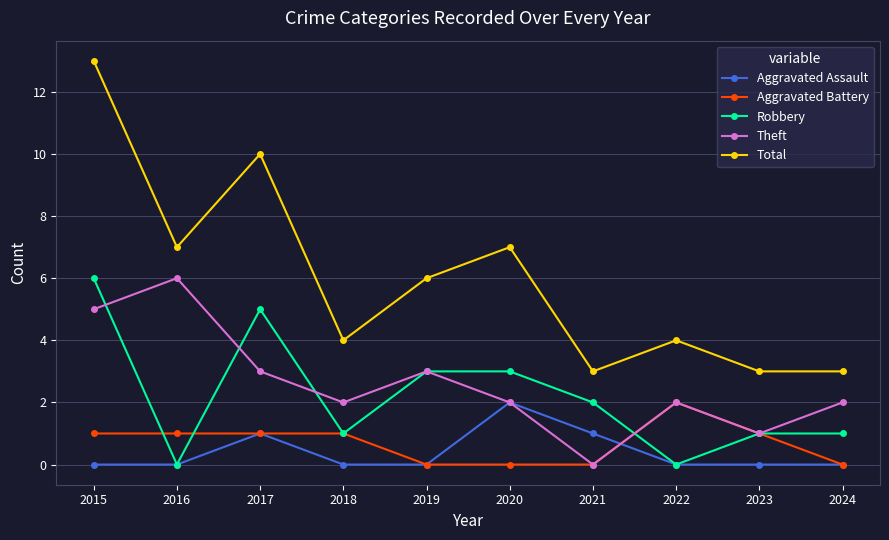

What is the spread (max minus min) of values at 2020?

7